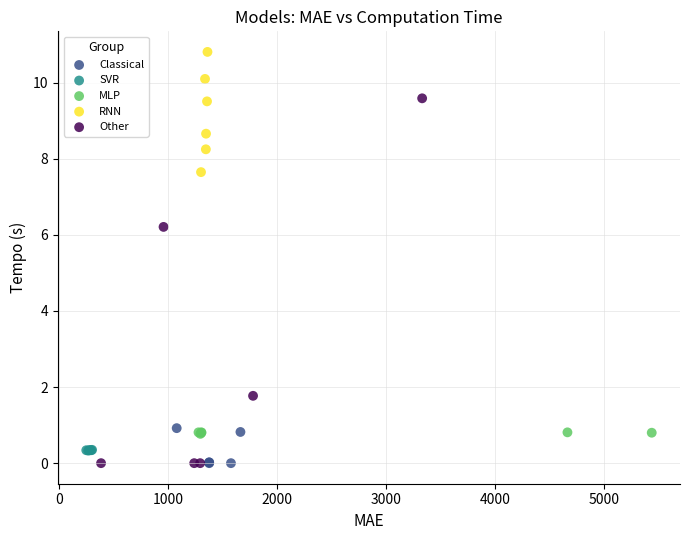

Which series has the widest spread of Y values?

Other